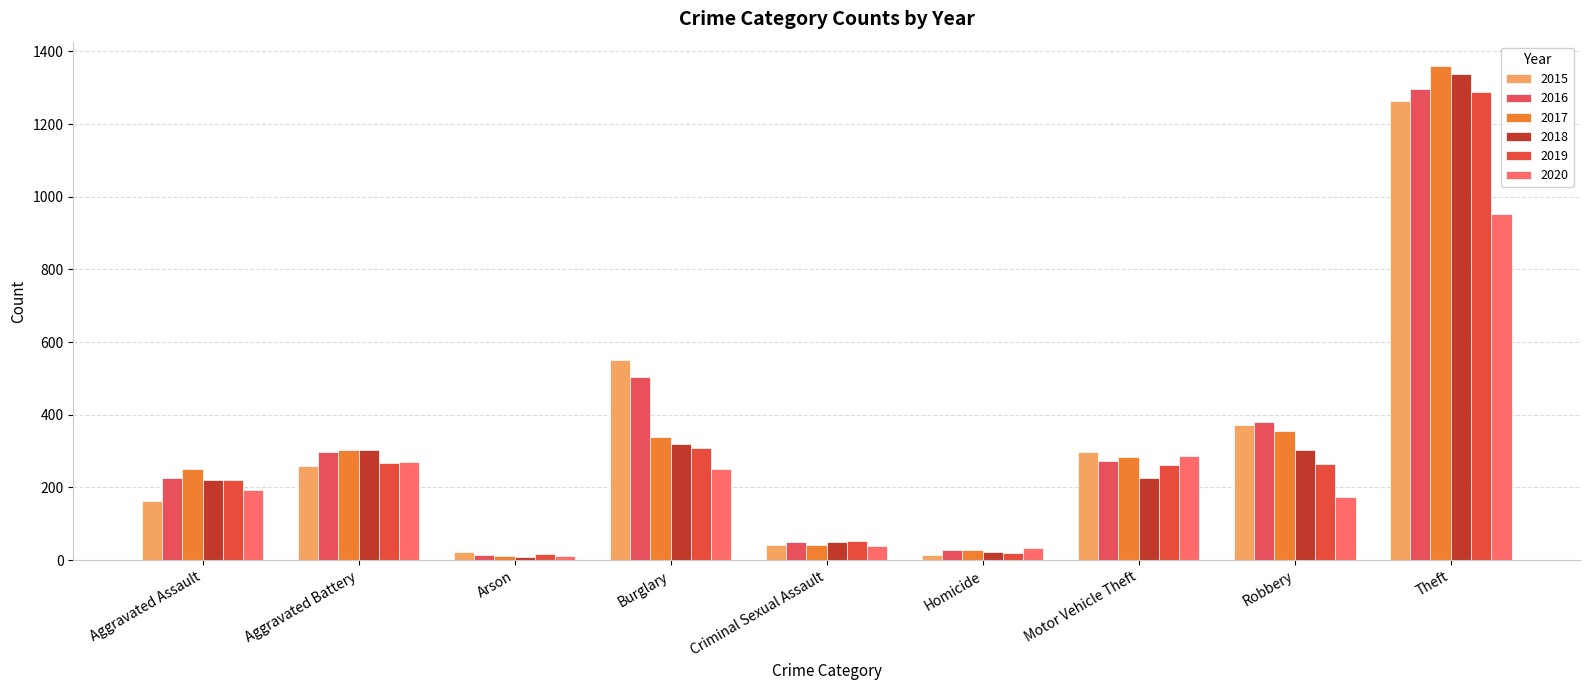

What is the difference between the 2019 values at Robbery and Burglary?

44